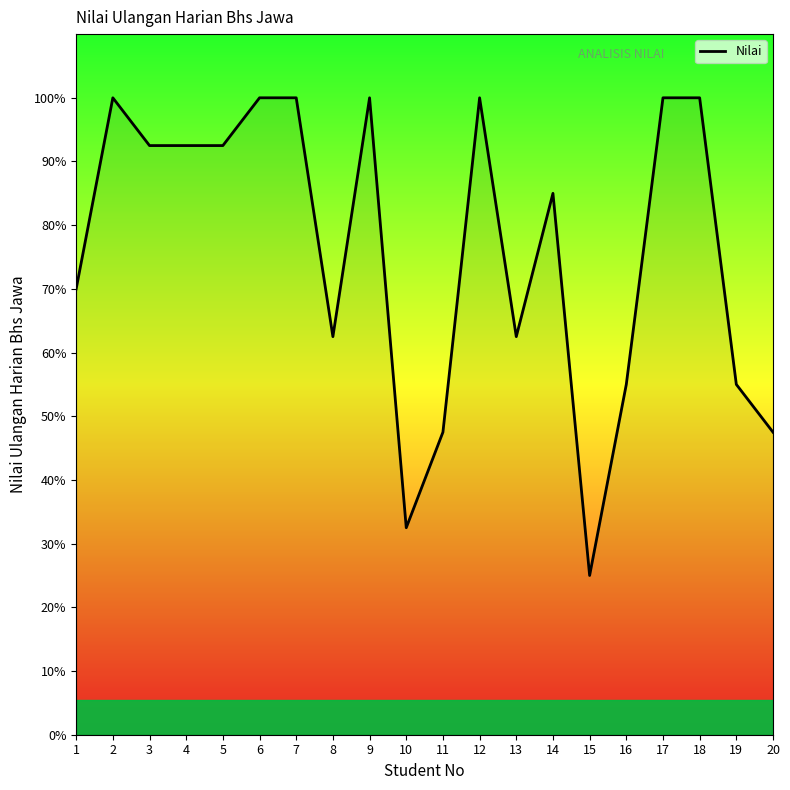

Reading left to right, what are all the values shown in this chart?

1=70.0	2=100.0	3=92.5	4=92.5	5=92.5	6=100.0	7=100.0	8=62.5	9=100.0	10=32.5	11=47.5	12=100.0	13=62.5	14=85.0	15=25.0	16=55.0	17=100.0	18=100.0	19=55.0	20=47.5